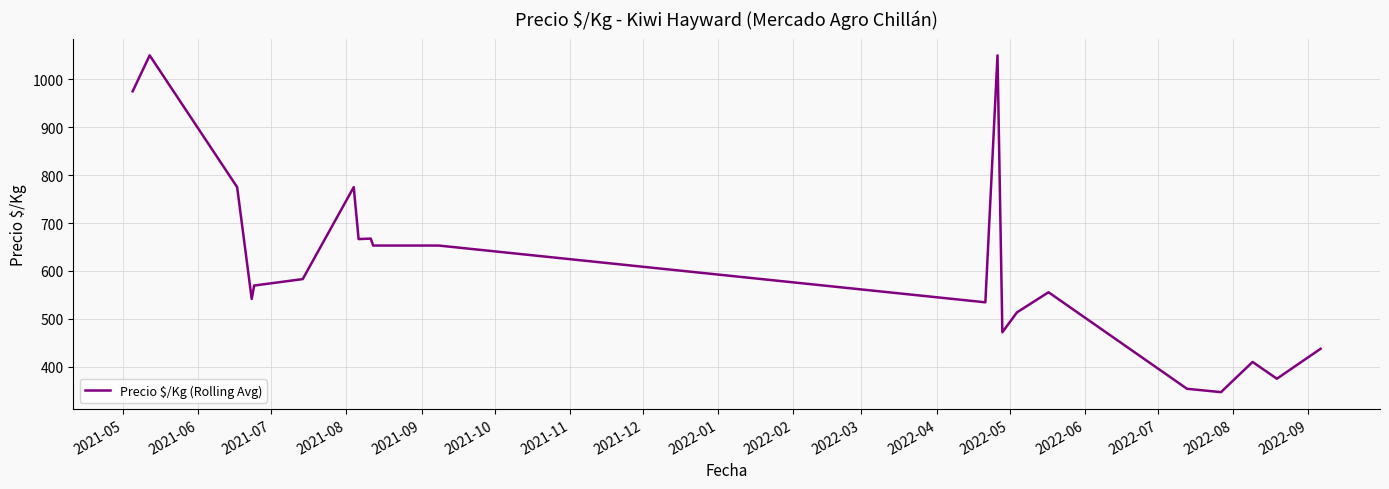

What is the difference between the maximum and minimum values?

703.0